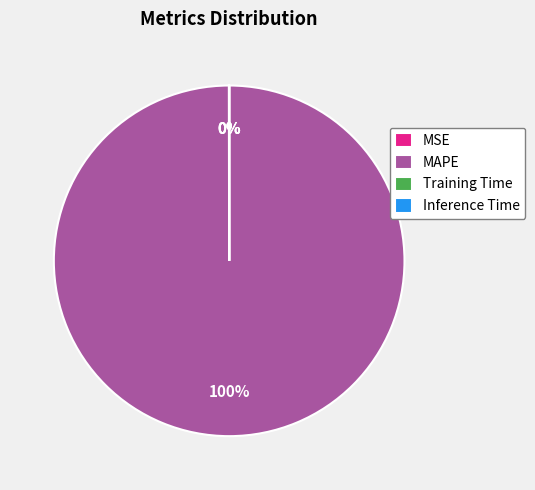

To the nearest percent, what percentage of the pie is MAPE?

100%